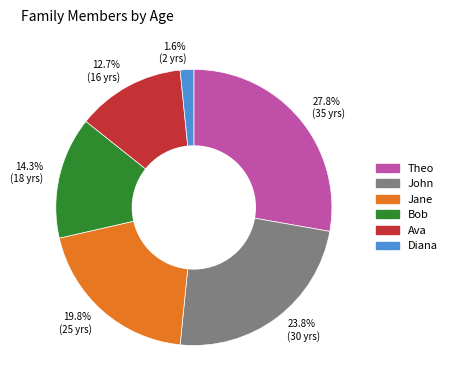

Which category has the biggest portion of the pie?

Theo